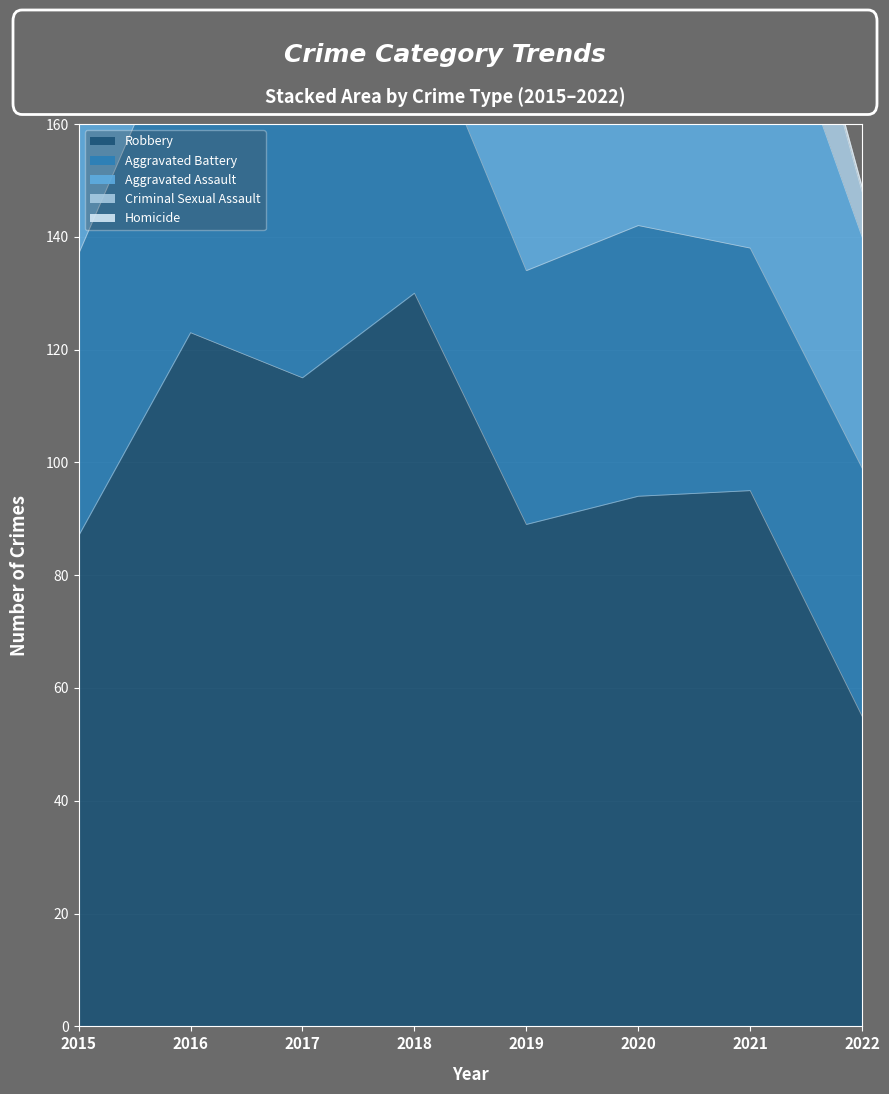

Reading left to right, extract all data points from this chart.

Aggravated Assault: 31	50	59	72	61	88	58	41
Aggravated Battery: 50	60	54	52	45	48	43	44
Criminal Sexual Assault: 13	19	19	19	29	13	24	8
Homicide: 4	8	2	5	3	6	2	1
Robbery: 87	123	115	130	89	94	95	55